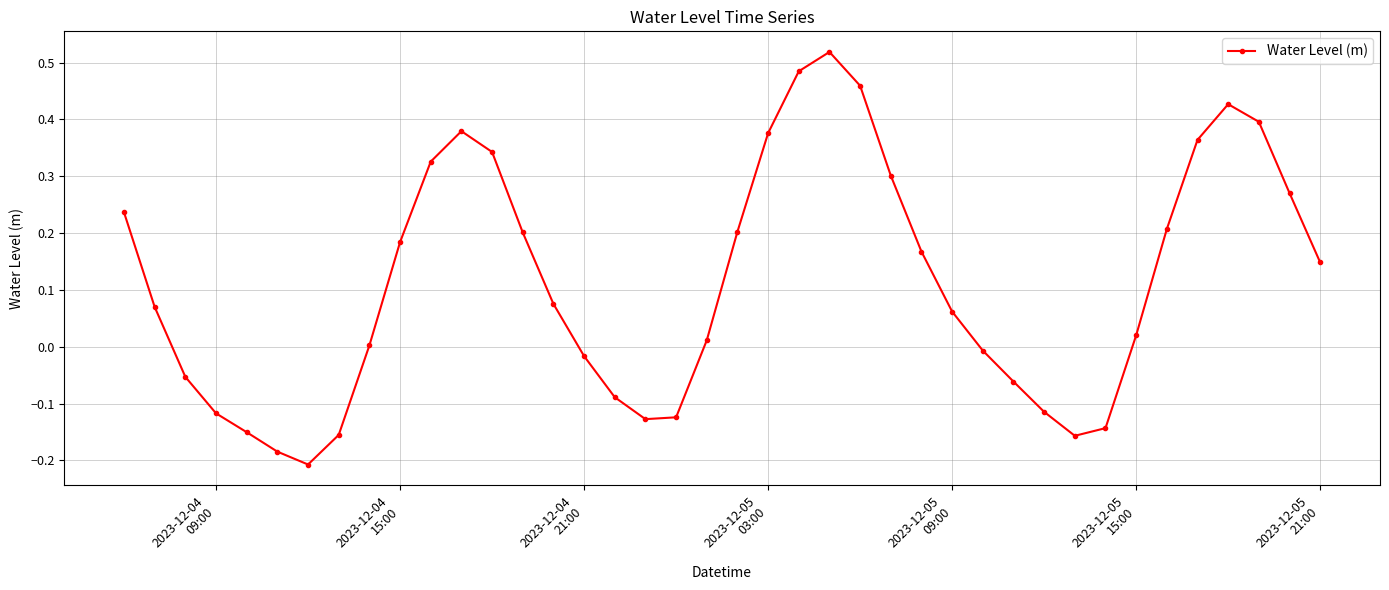

How many points are higher than both their immediate neighbors (excluding endpoints)?

3